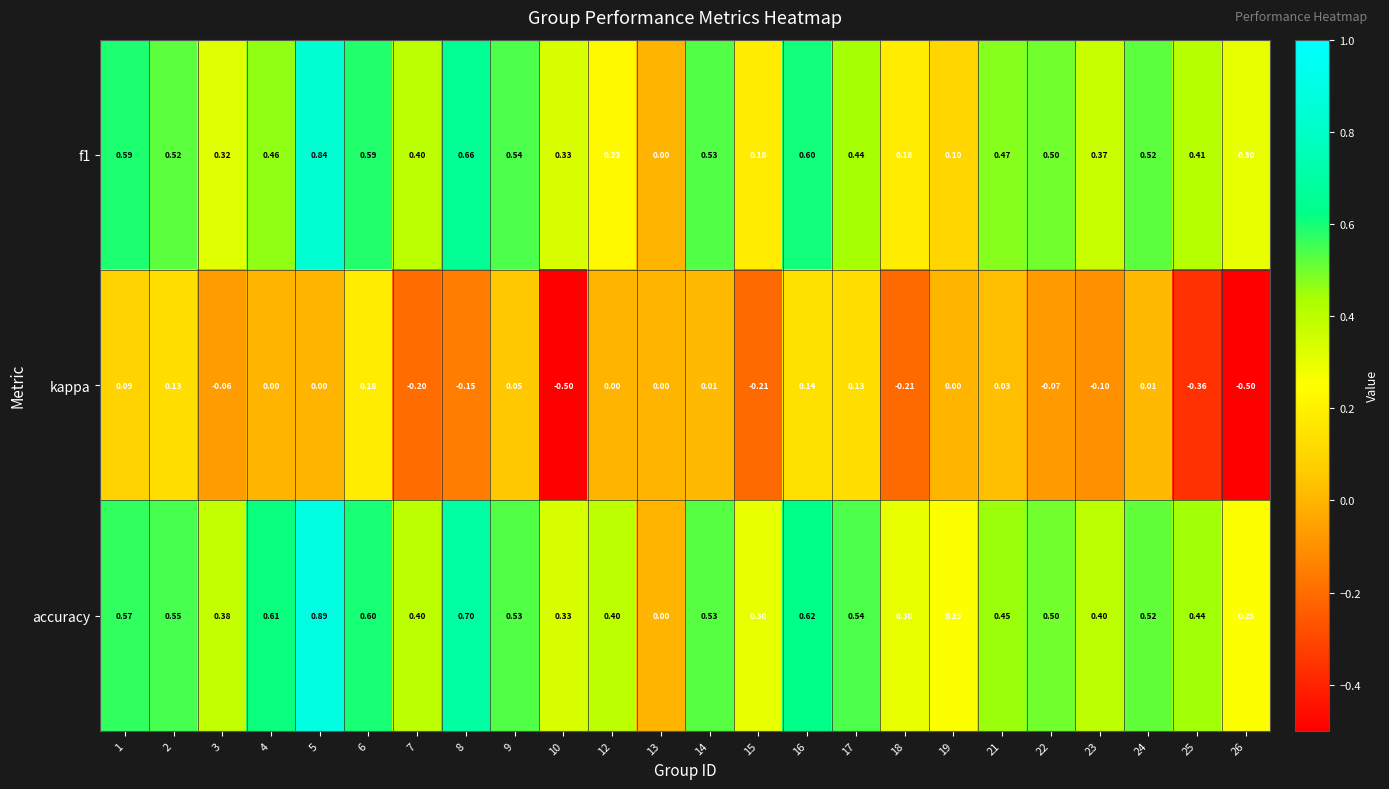

Which series has the largest range (max minus min)?

accuracy